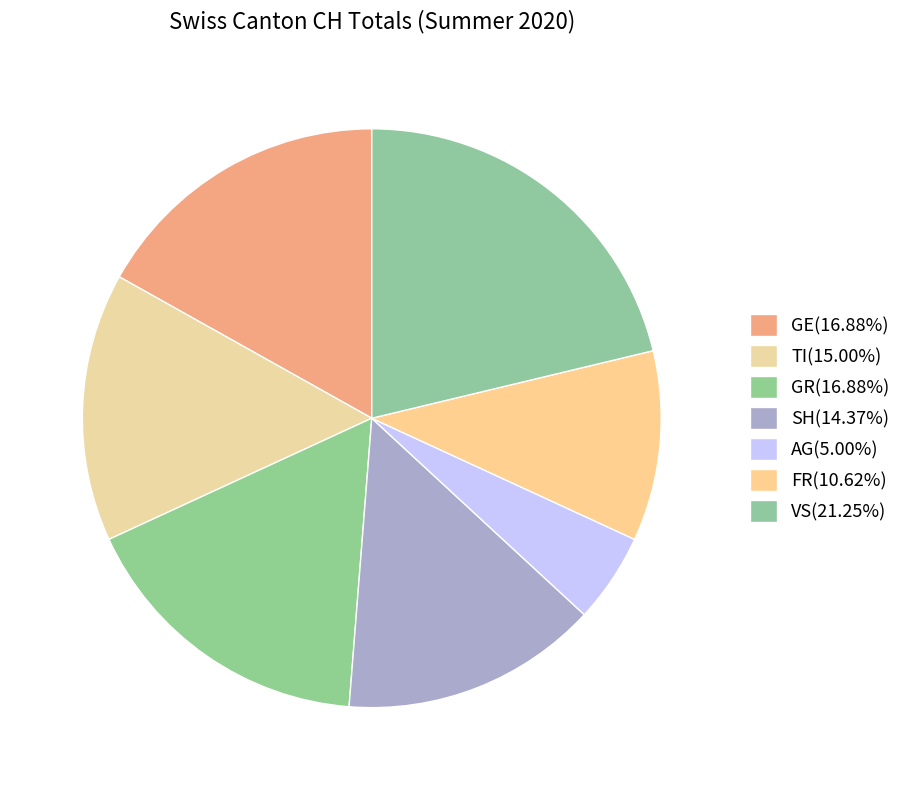

How many slices are in this pie chart?

7